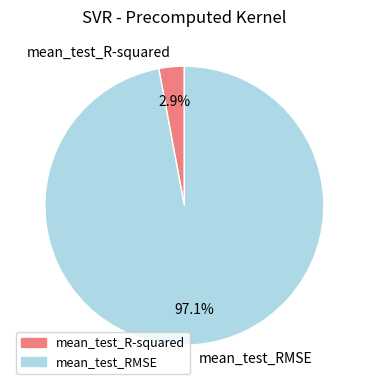

Which slice is the largest?

mean_test_RMSE